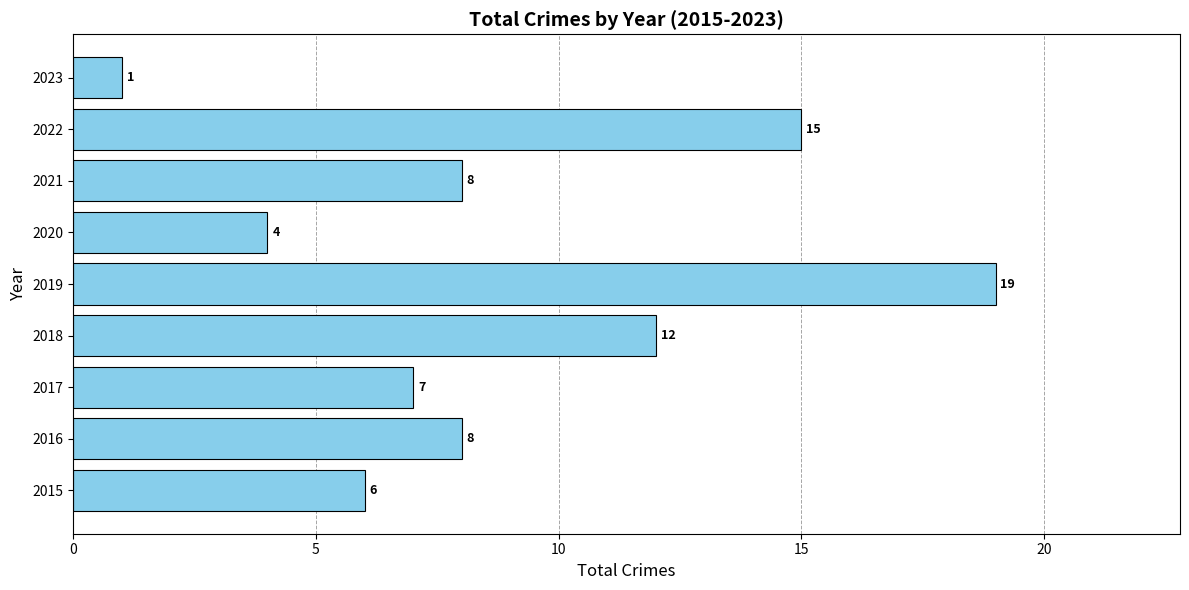

What is the maximum value shown in the chart?

19